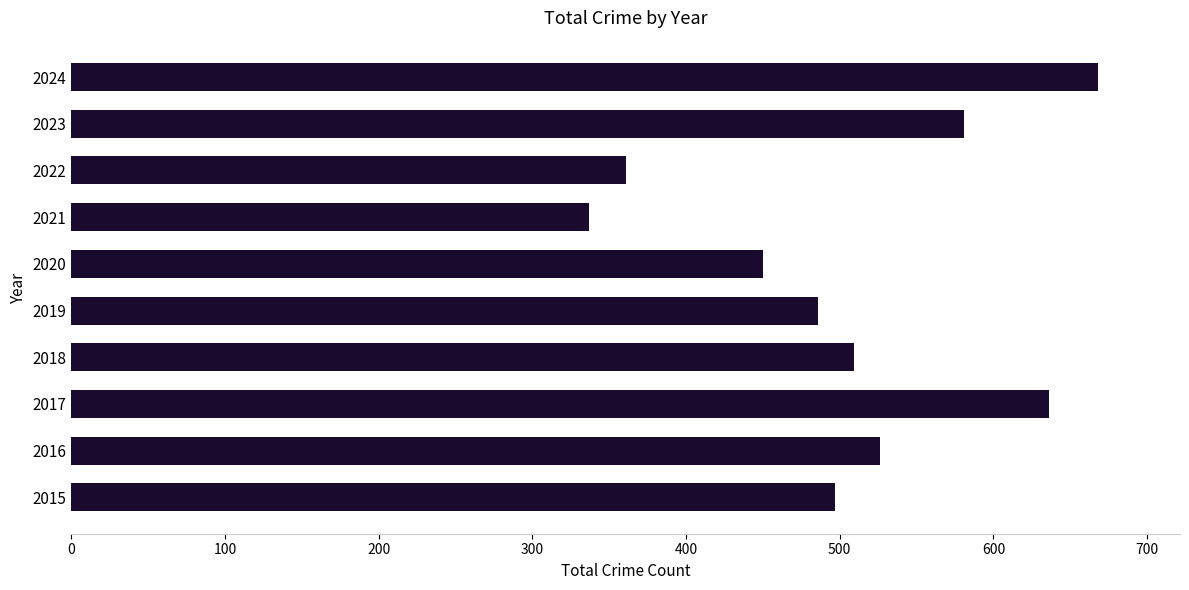

What is the ratio of the value at 2018 to the value at 2021?

1.5